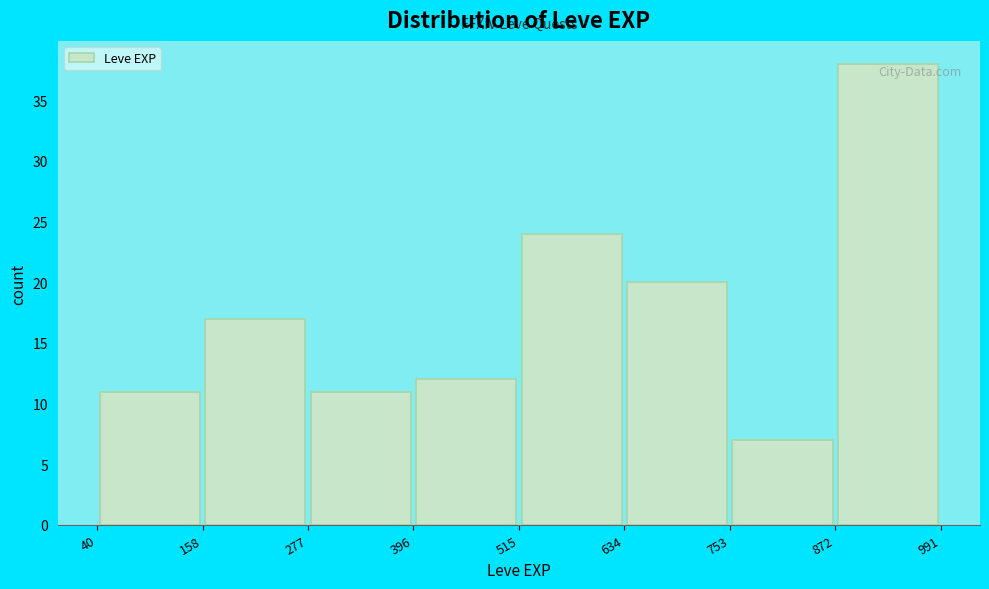

What is the height of the bar covering 40 to 158 on the x-axis? The values are not printed on the chart, so give them approximately, as read against the axis.

11